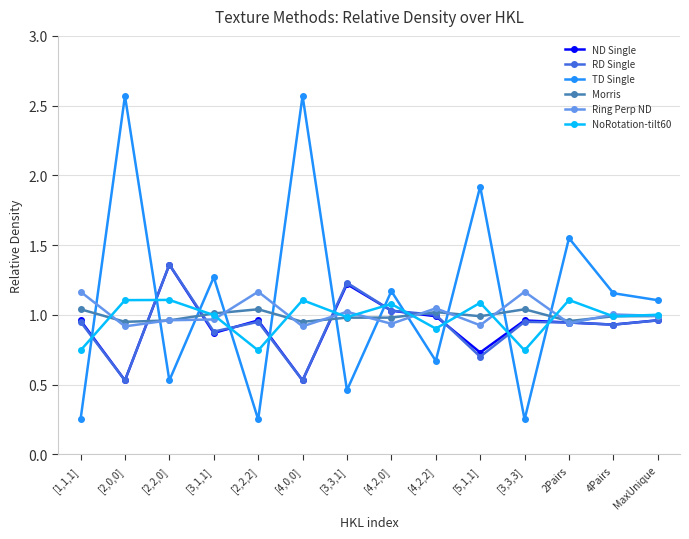

What is the approximate value of TD Single at MaxUnique?

1.1